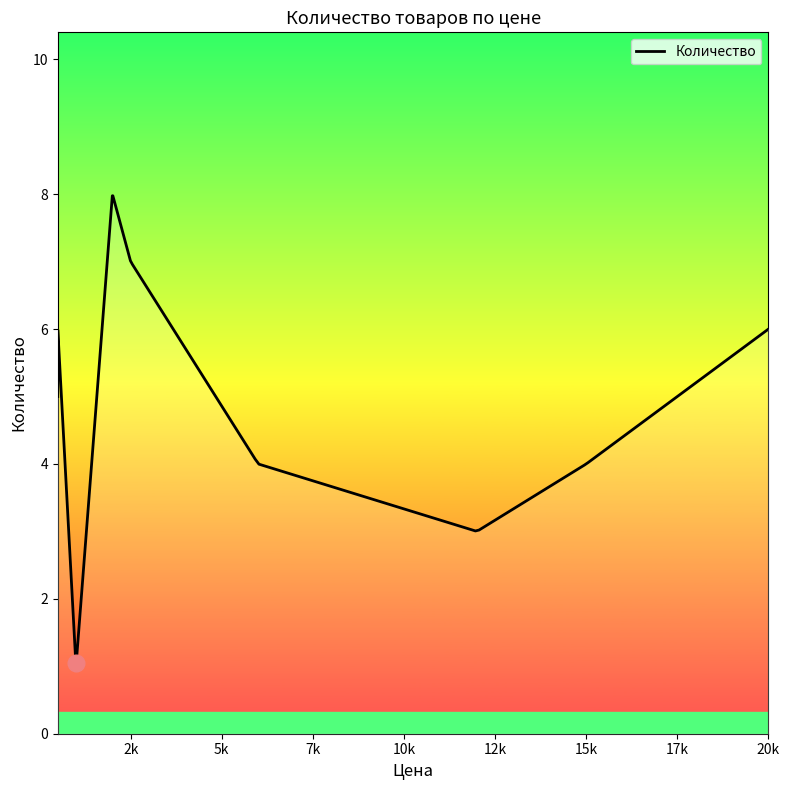

True or false: the data shows 12 at 2500.

False